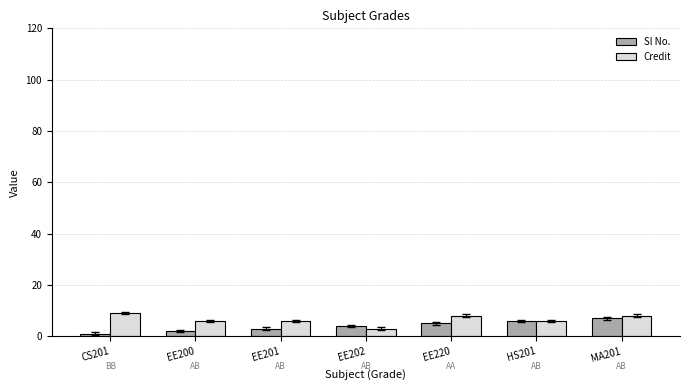

Rank the categories by Sl No. value from highest to lowest.

MA201, HS201, EE220, EE202, EE201, EE200, CS201